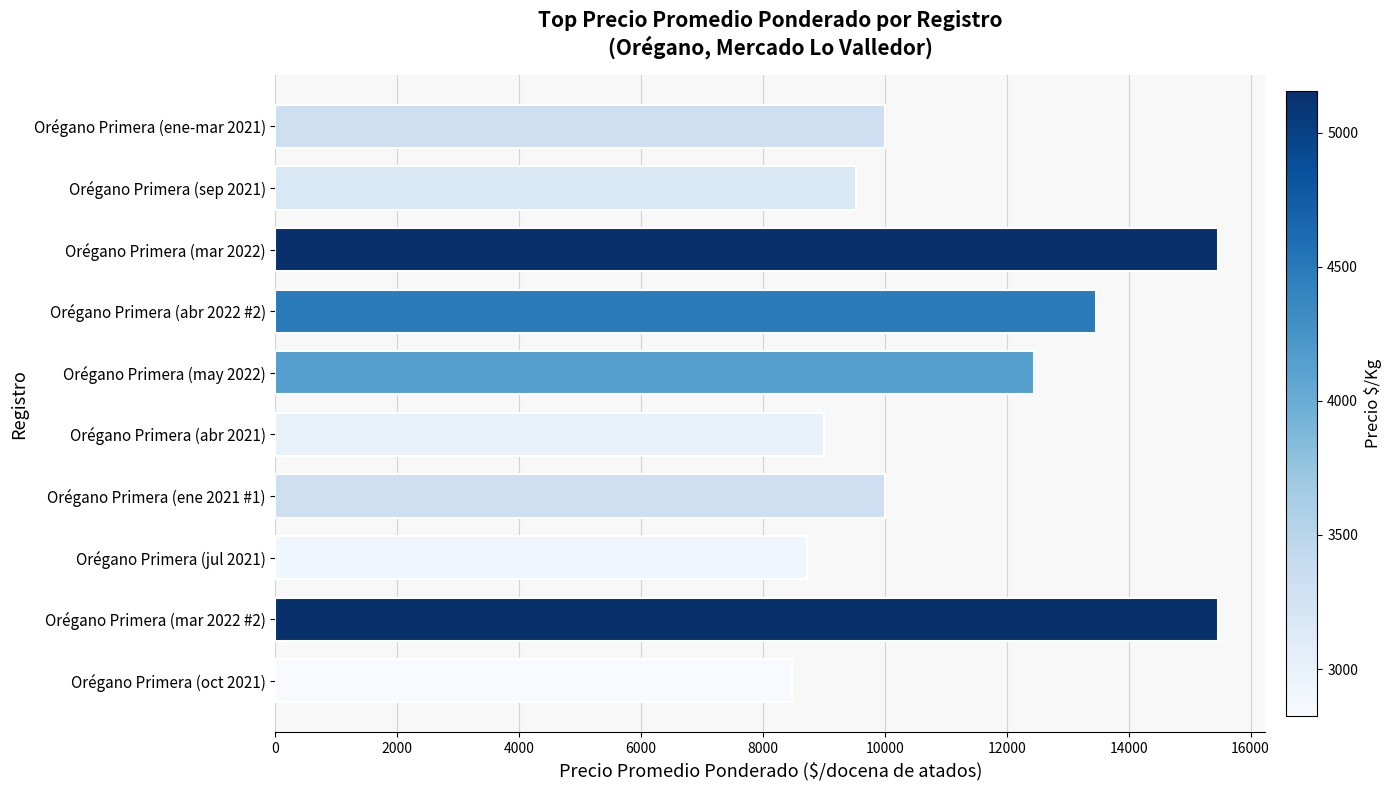

What is the difference between the maximum and minimum values?

6997